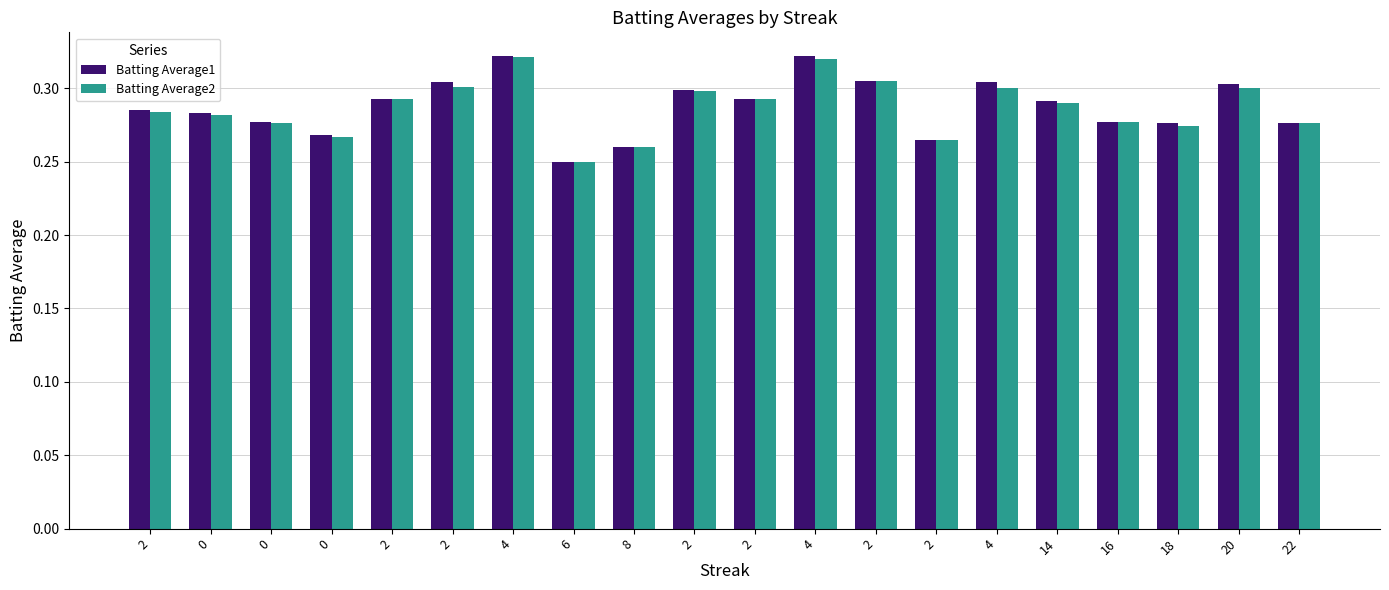

Rank the categories by Batting Average2 value from highest to lowest.

4, 4, 2, 2, 4, 20, 2, 2, 2, 14, 2, 0, 16, 0, 22, 18, 0, 2, 8, 6